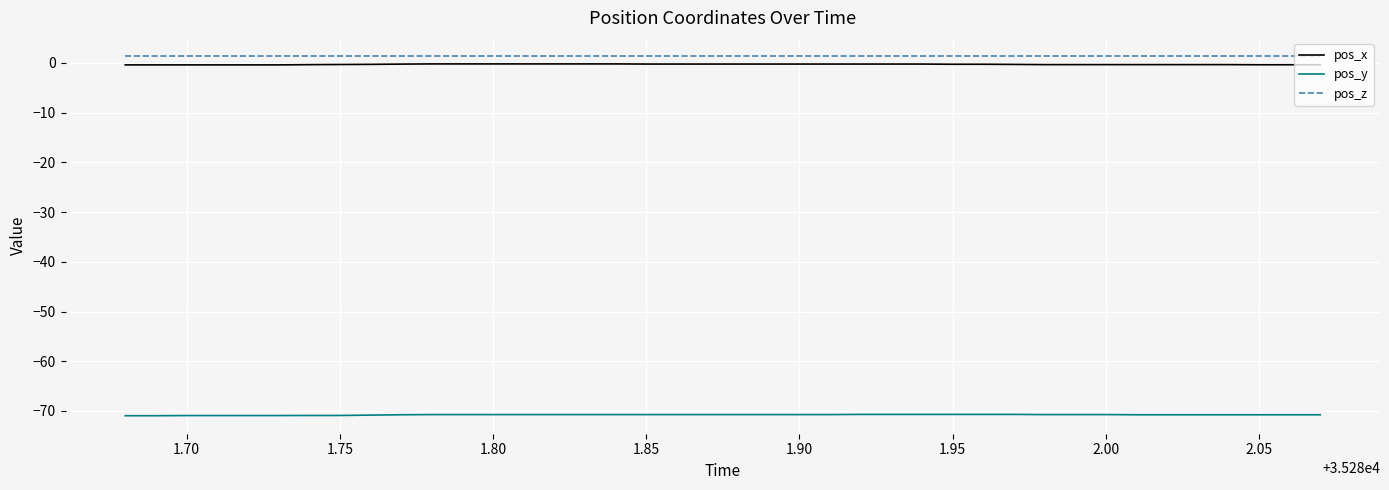

How many lines are shown in the chart?

3